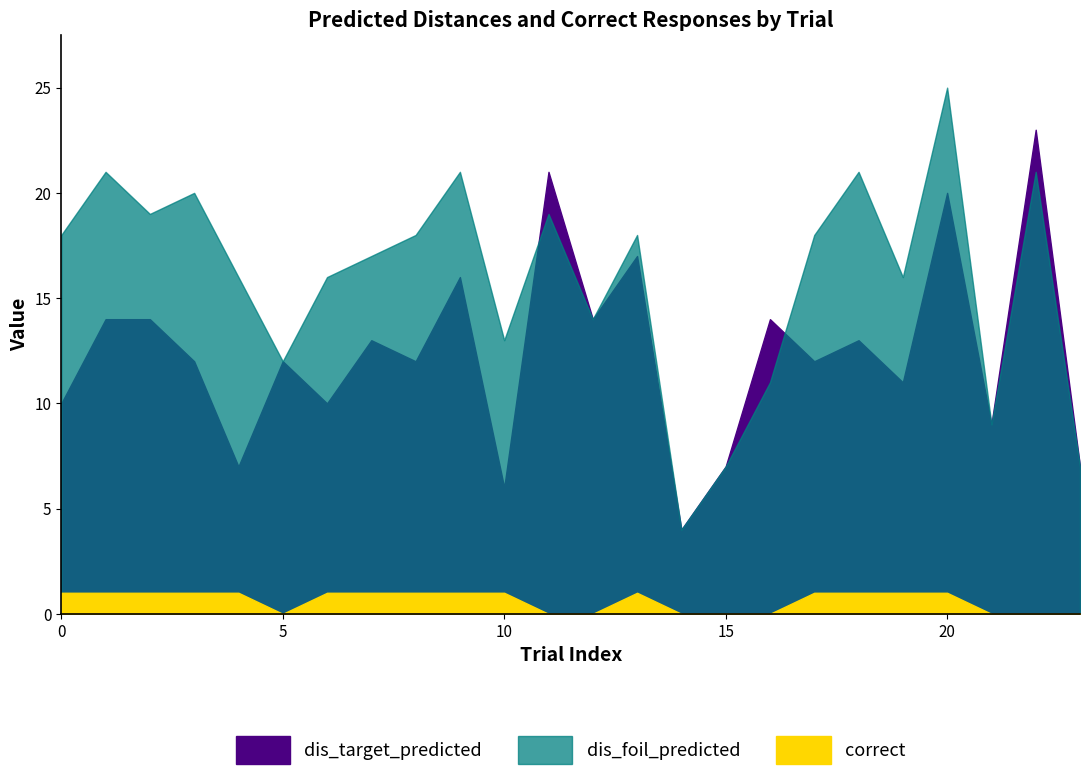

Does the chart display data point markers on the line(s)?

No